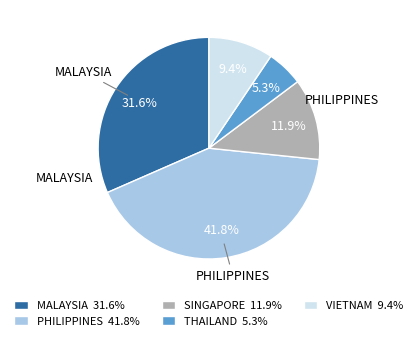

Is it true that MALAYSIA is 32% of the pie?

True